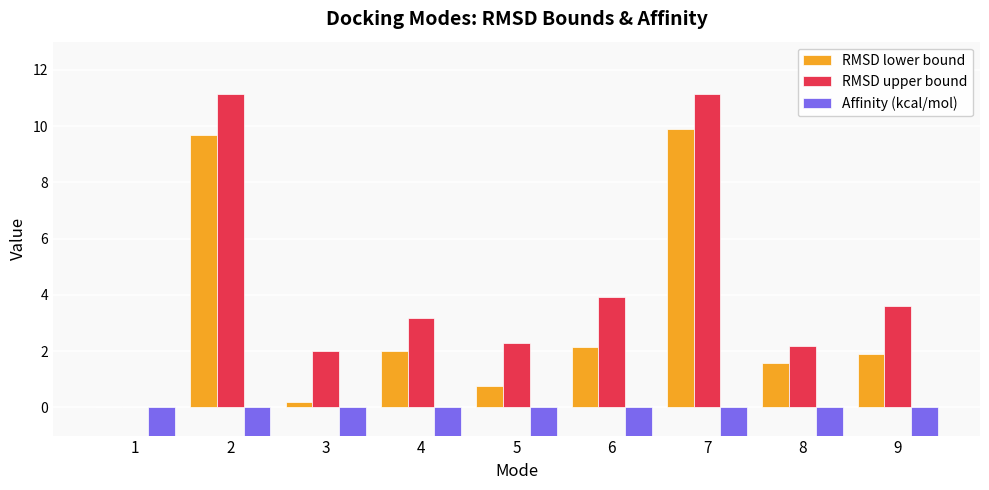

Reading left to right, transcribe all the data shown in this chart.

RMSD lower bound: 1=0.0	2=9.7	3=0.2	4=2.0	5=0.8	6=2.1	7=9.9	8=1.6	9=1.9
RMSD upper bound: 1=0.0	2=11.1	3=2.0	4=3.2	5=2.3	6=3.9	7=11.1	8=2.2	9=3.6
Affinity (kcal/mol): 1=-4.6	2=-4.5	3=-4.5	4=-4.5	5=-4.5	6=-4.4	7=-4.4	8=-4.2	9=-4.2